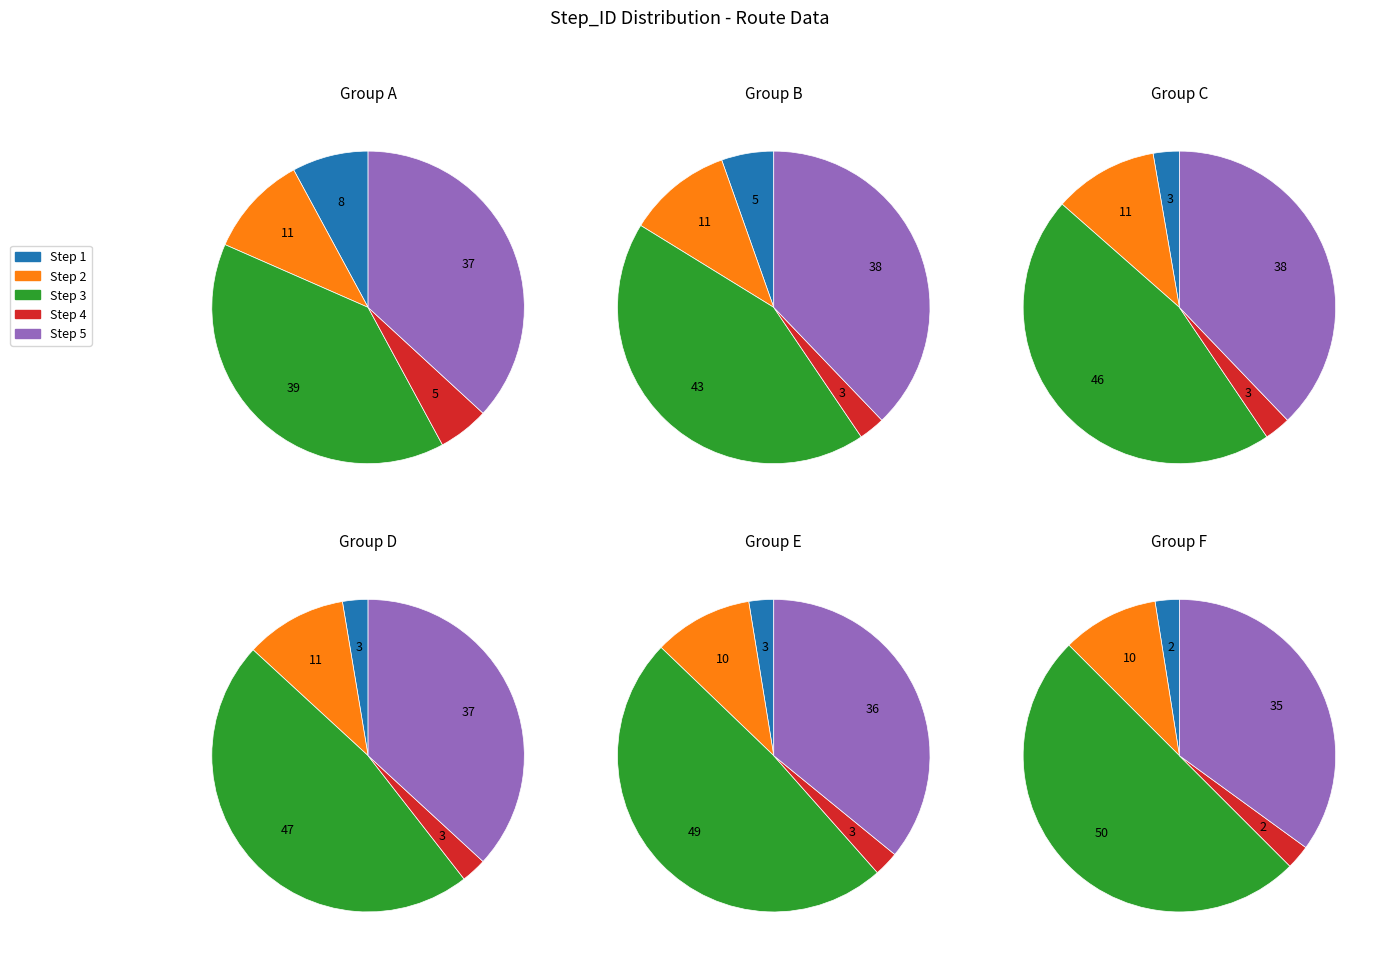

To the nearest percent, what is the difference between the largest and smallest slice percentages?

34%